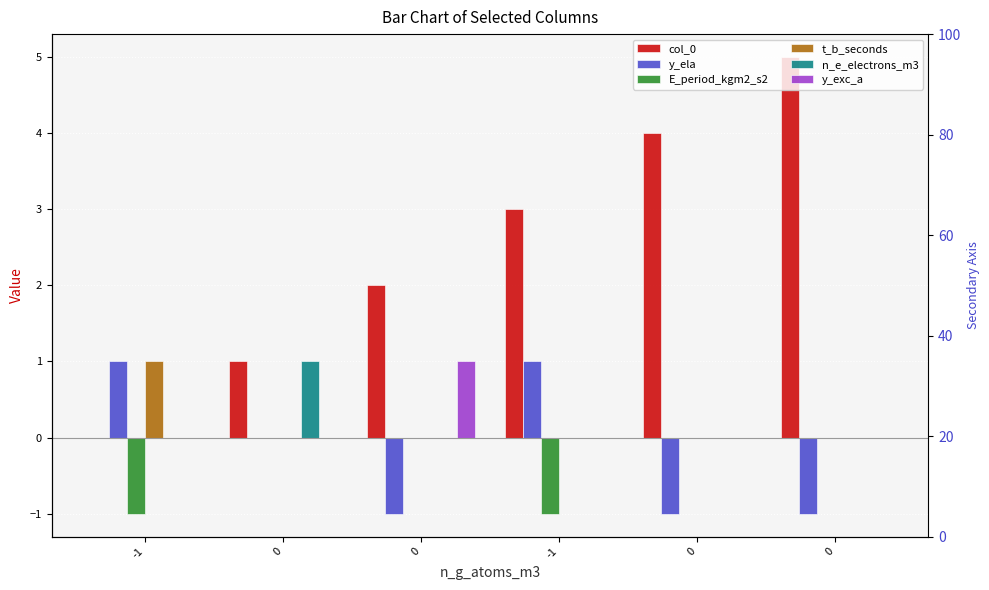

What is the smallest value displayed?

-1